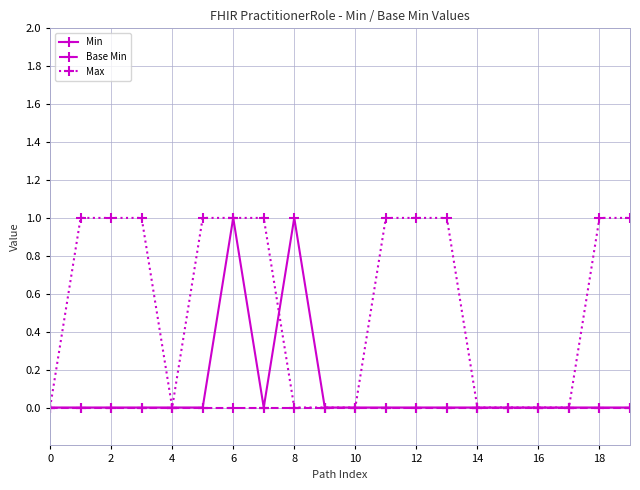

How many categories are shown in the chart?

20